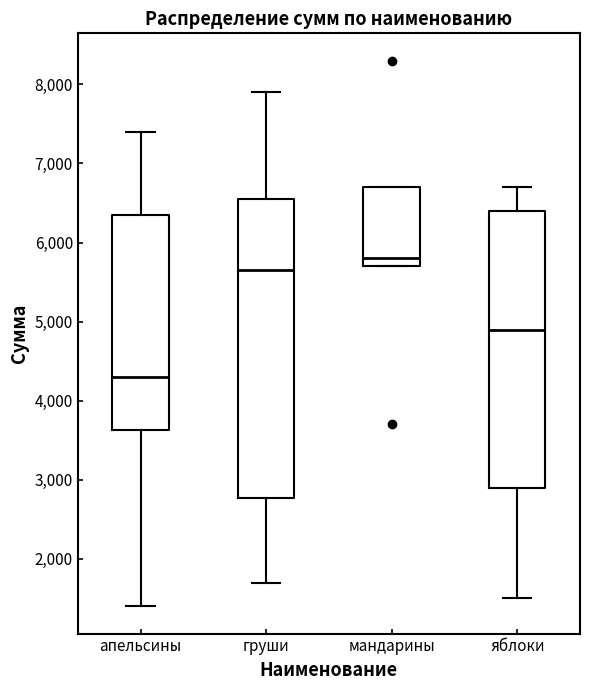

Where is the lower edge of the box for мандарины on the y-axis? The values are not printed on the chart, so give them approximately, as read against the axis.

5700